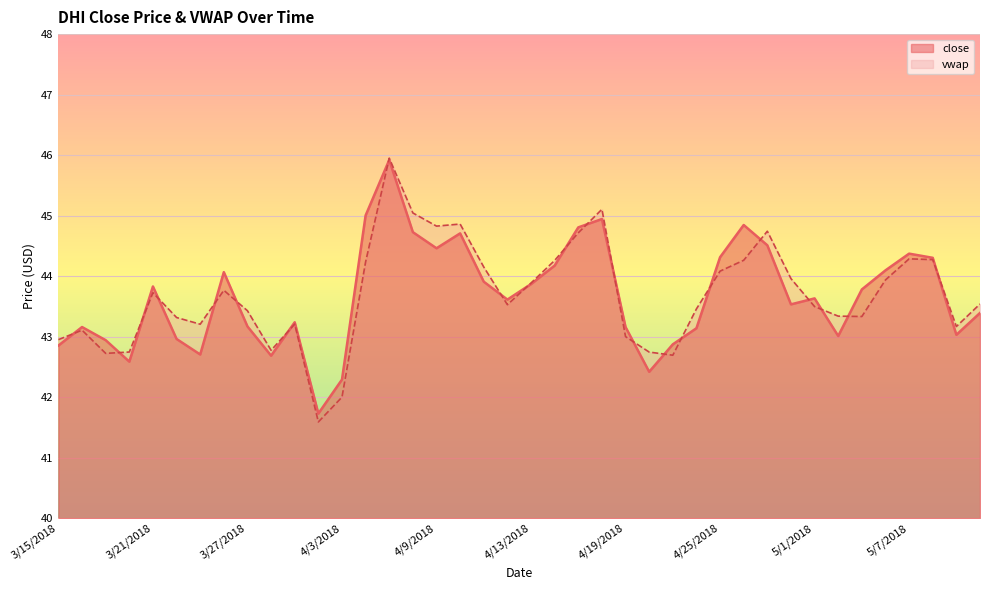

Does the chart display data point markers on the line(s)?

No